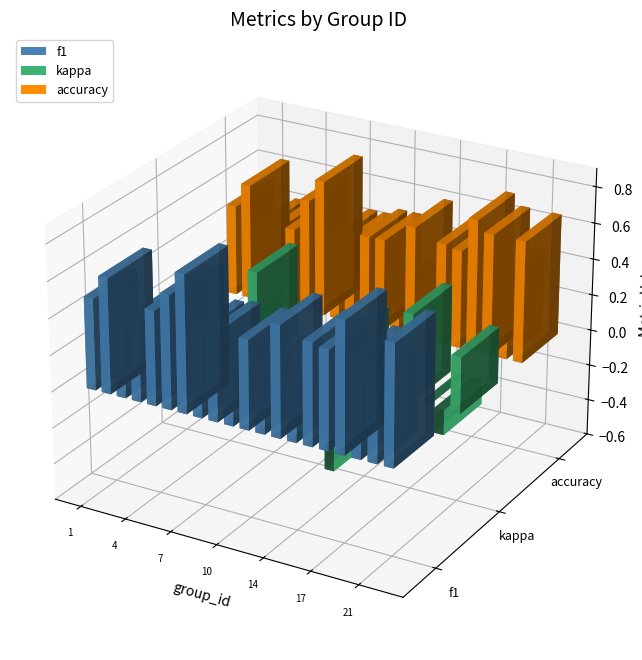

Between 1 and 21, which series saw the biggest shift?

kappa